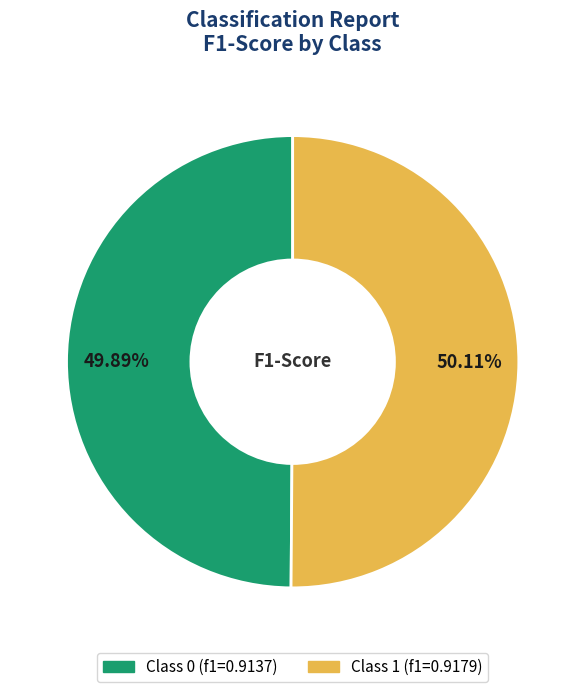

Is there any slice that represents more than half of the pie?

Yes